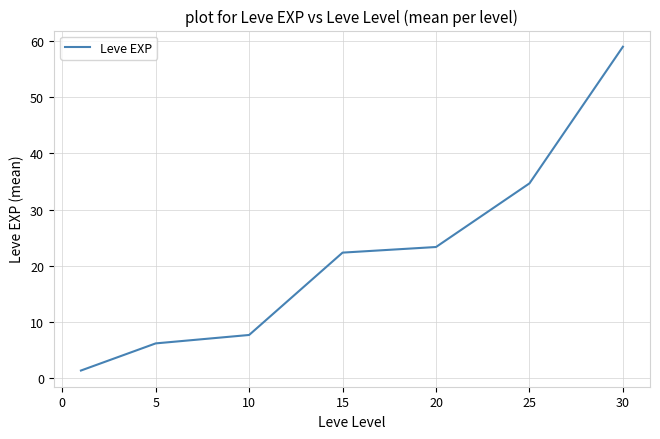

What is the maximum value shown in the chart?

59.0